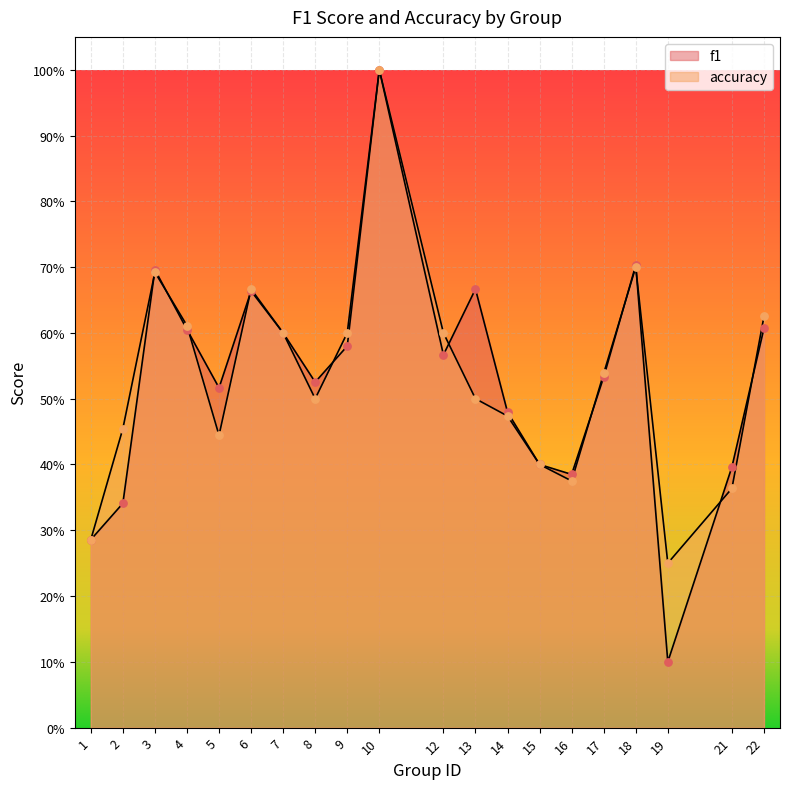

Is the value of accuracy at 3 greater than the value of f1 at 22?

Yes